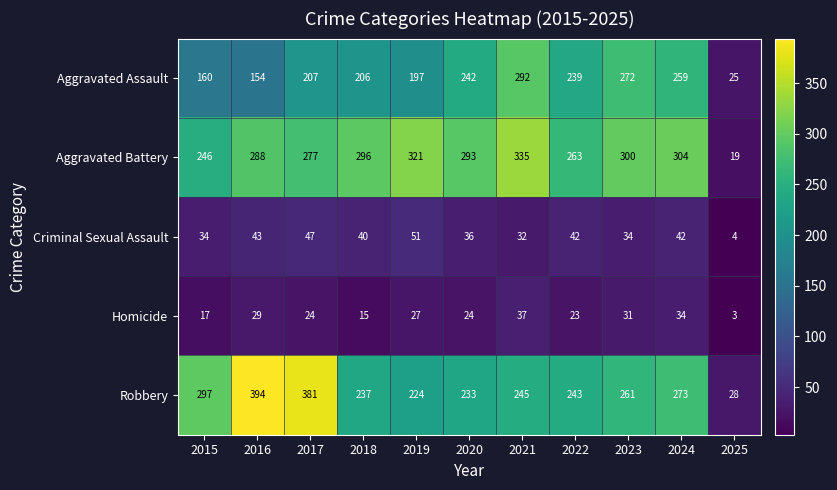

True or false: Criminal Sexual Assault has a value of 42 at 2024.

True